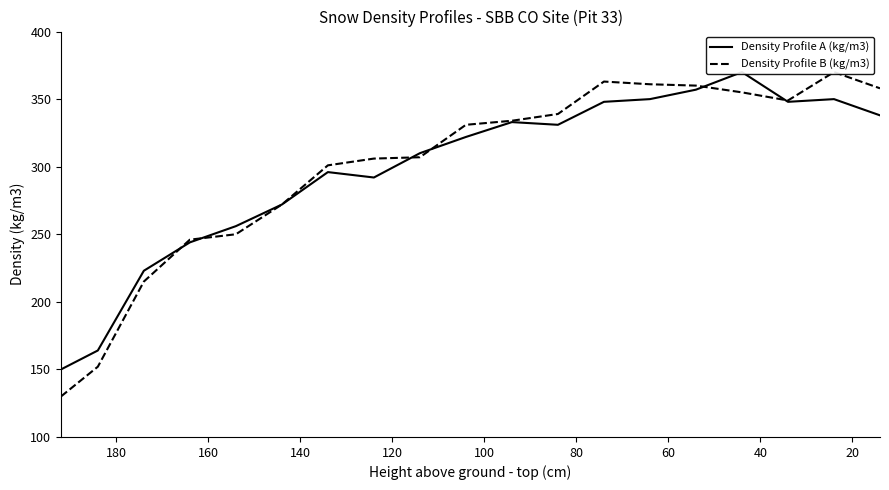

List the series in order of their peak value, lowest first.

Density Profile A (kg/m3), Density Profile B (kg/m3)